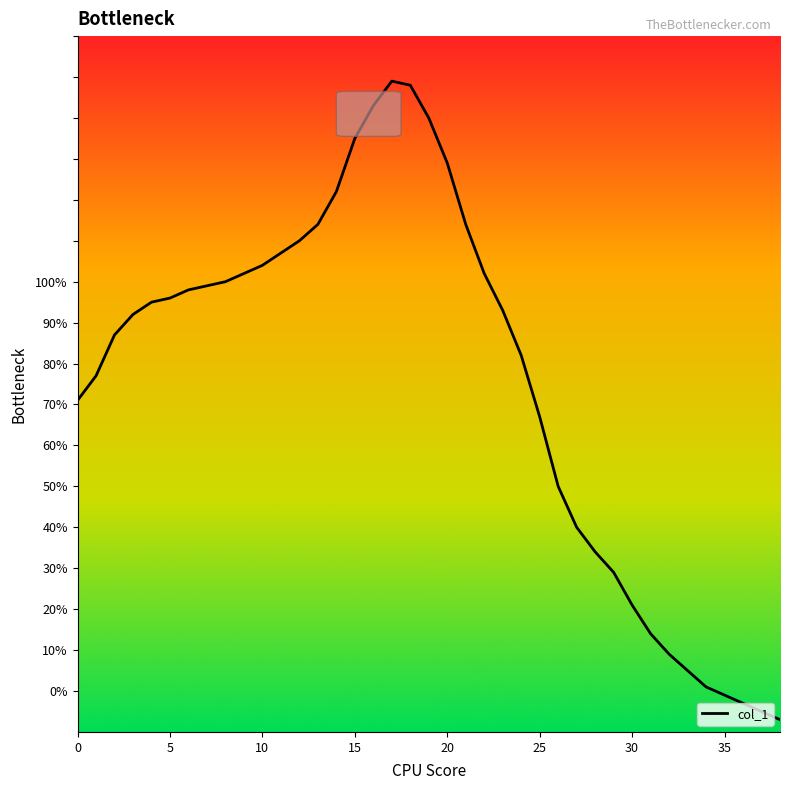

What is the maximum value shown in the chart?

149